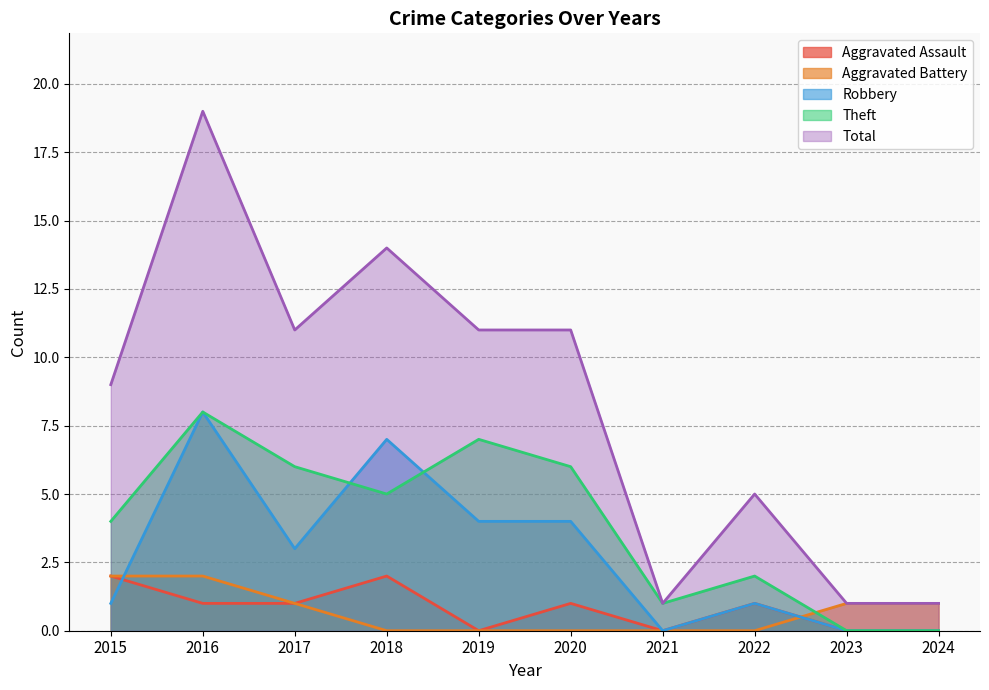

Which label corresponds to the largest value in the chart?

2016